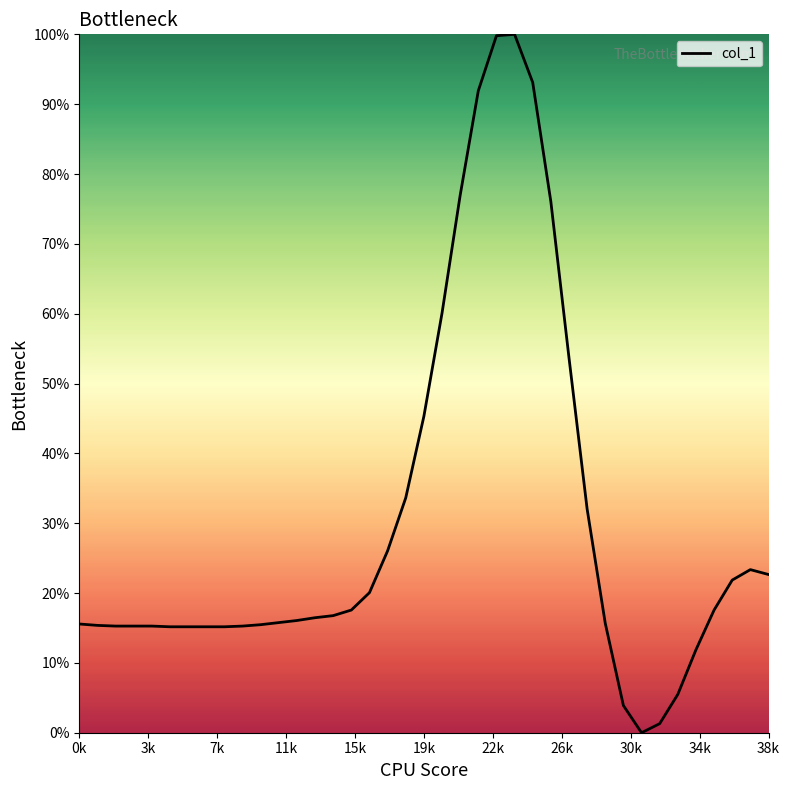

What is the difference between the maximum and minimum values?

100.0